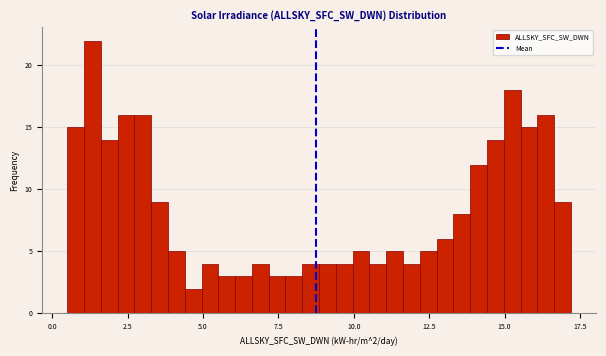

Read against the x-axis, roughly where is the centre of the tallest bar?

1.5